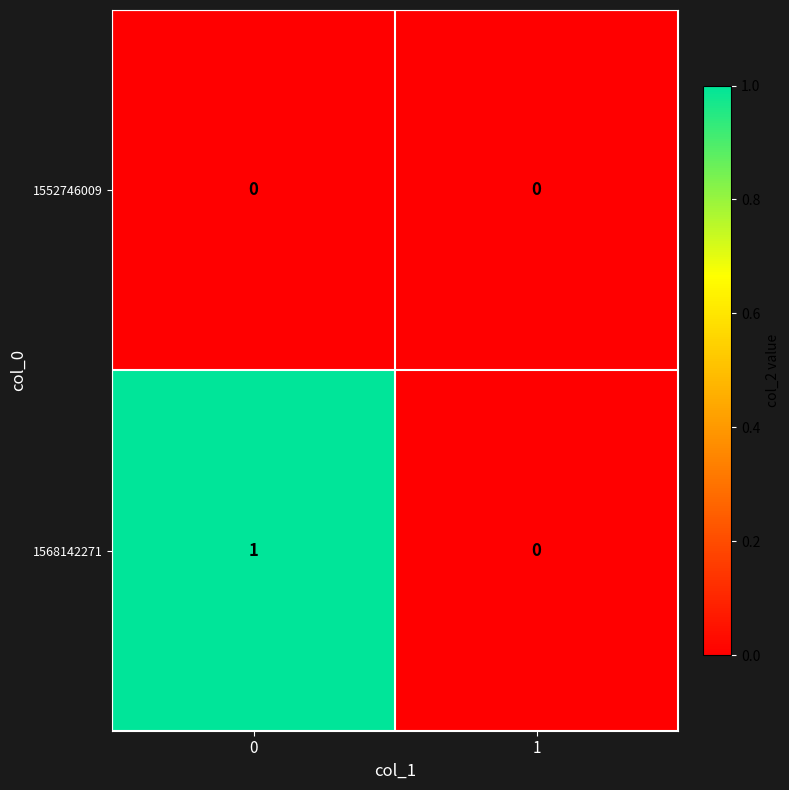

Rank the series by their average value, from lowest to highest.

1552746009, 1568142271